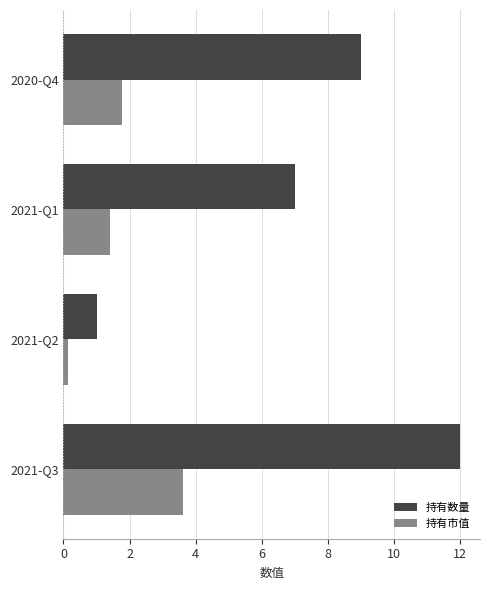

Rank the series by their average value, from highest to lowest.

持有数量, 持有市值